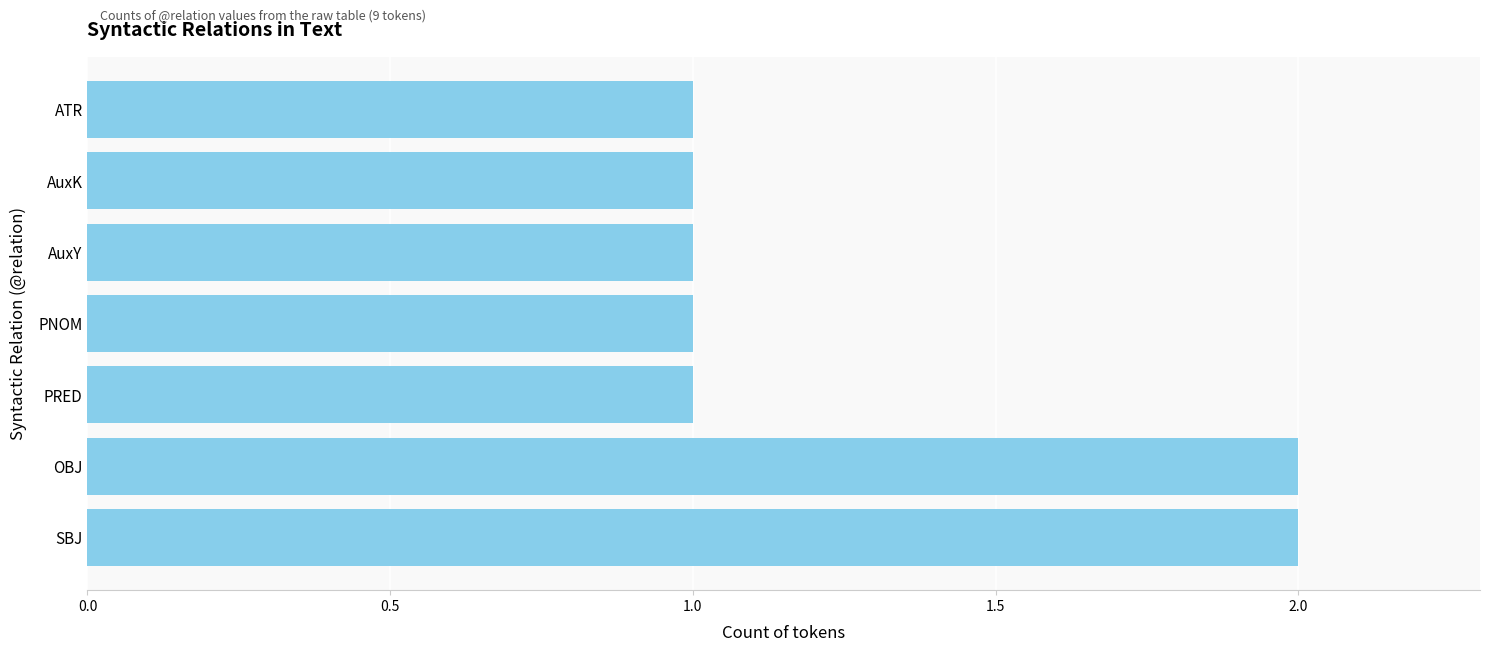

True or false: the data shows 1 at AuxY.

True